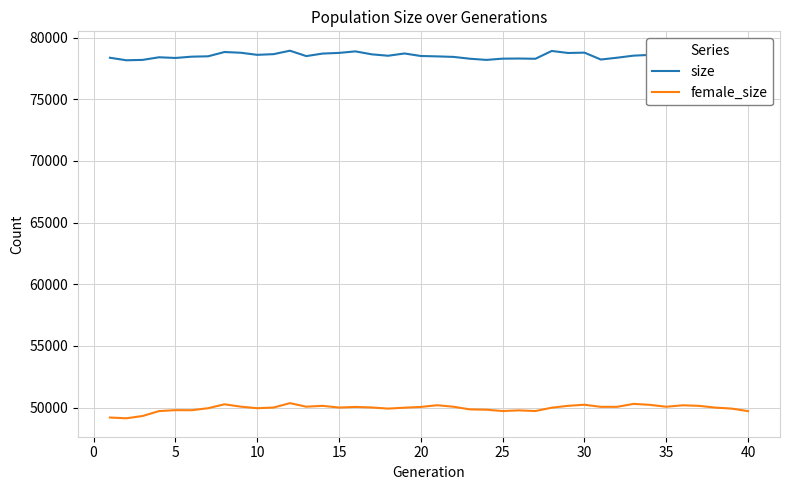

Read the female_size value at 30.

50230